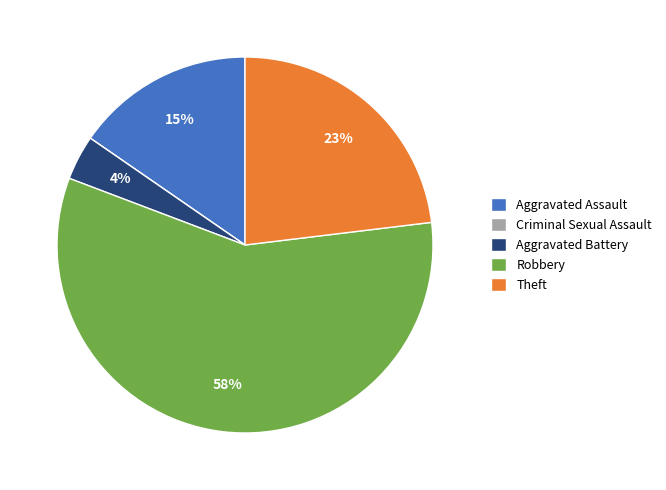

Which has a higher value, Aggravated Battery or Robbery?

Robbery